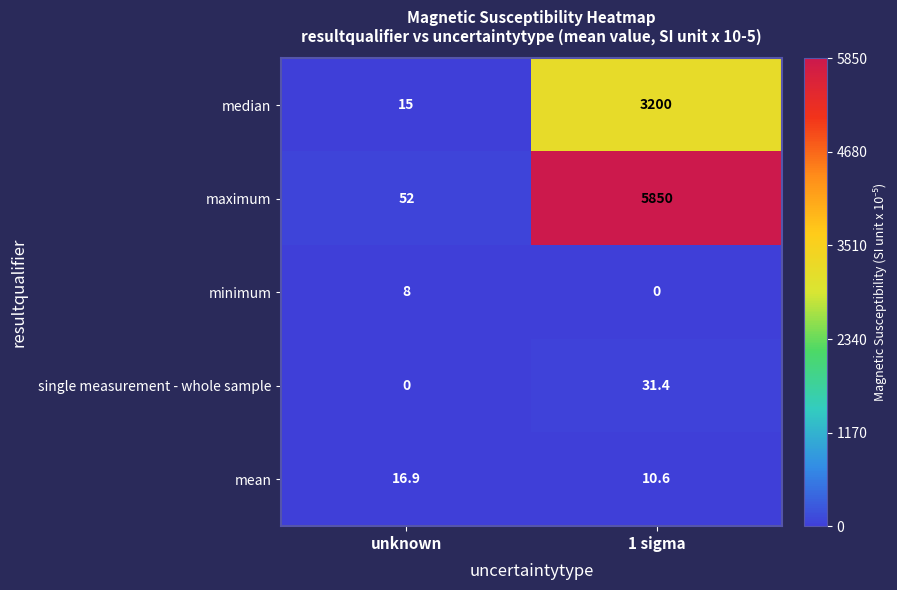

Reading right to left, extract all data points from this chart.

median: 3200.0	15.0
maximum: 5850.0	52.0
minimum: 0.0	8.0
single measurement - whole sample: 31.4	0.0
mean: 10.6	16.9